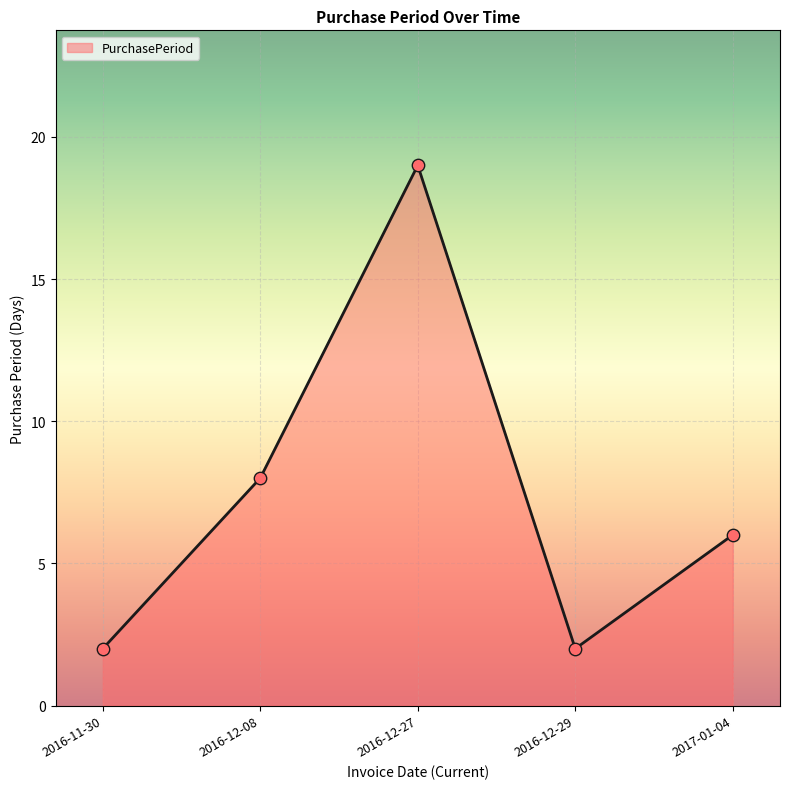

Approximately how many times larger is the value at 2016-12-27 compared to 2016-12-29?

9.5